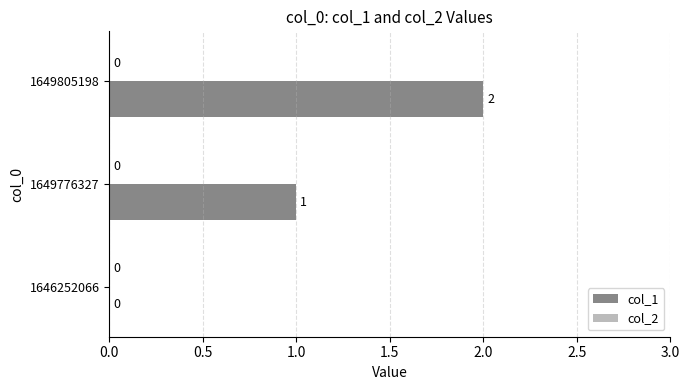

What is the sum of all values?

3